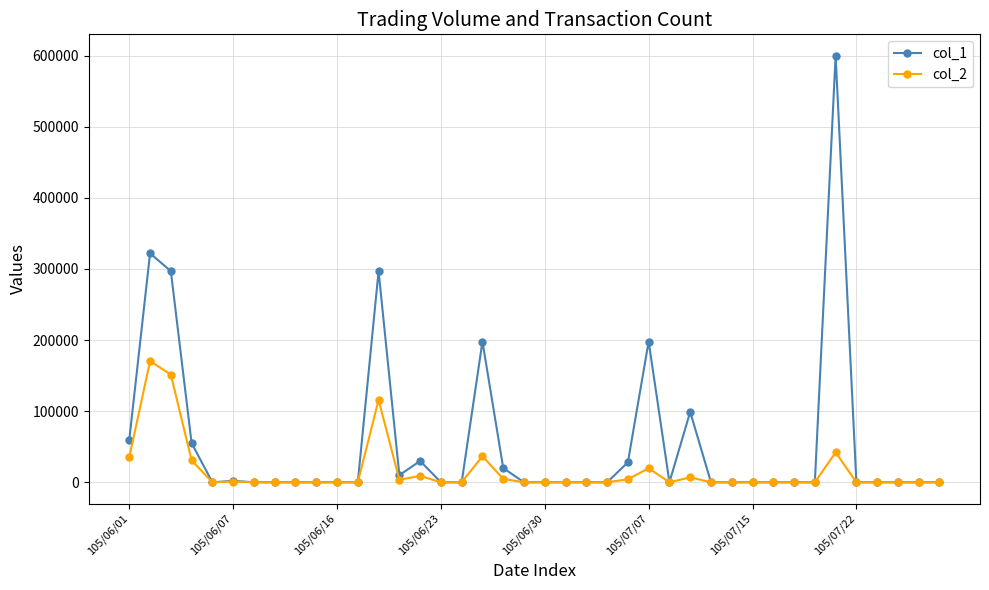

True or false: col_2 has more than 1 interior local peaks.

True